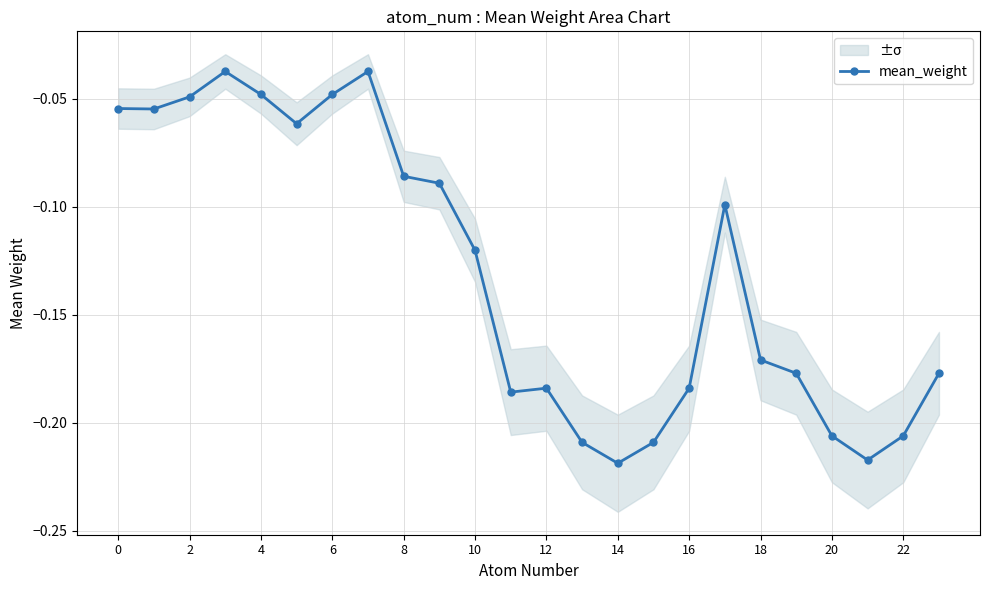

How many points are lower than both their immediate neighbors (excluding endpoints)?

5